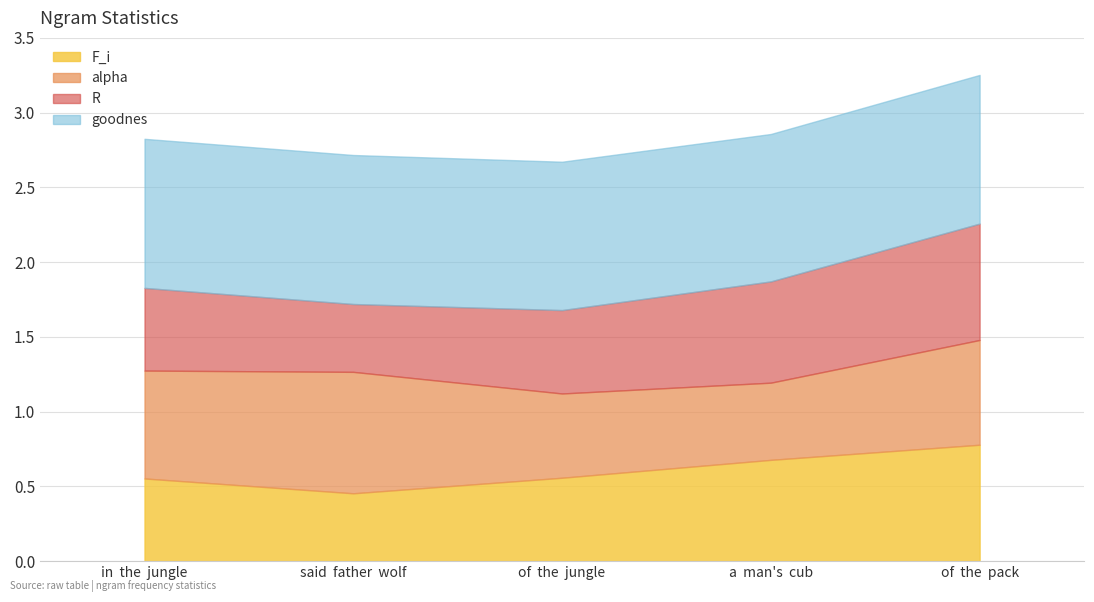

At which label is F_i closest to 0?

said  father  wolf